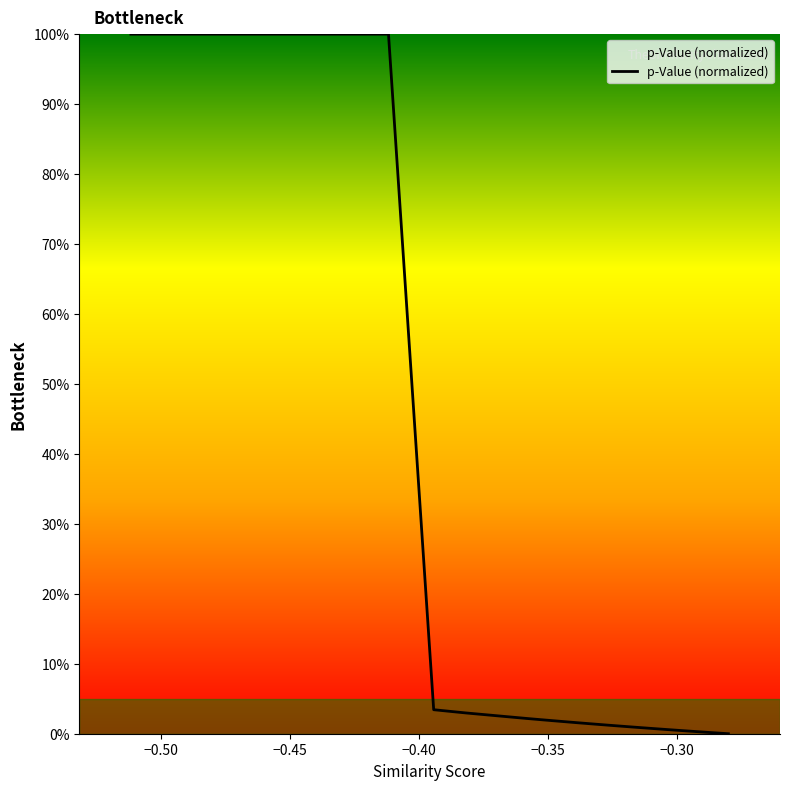

Is this an area chart (filled region under the line)?

No